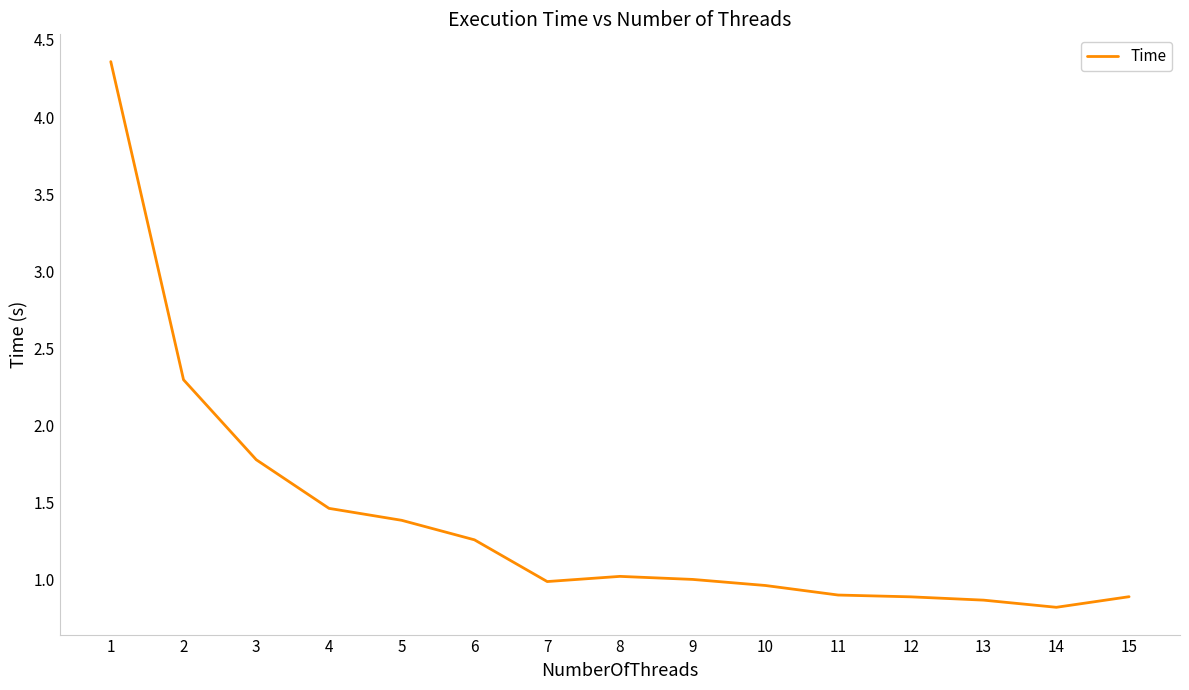

Where does the data first go above 1?

1